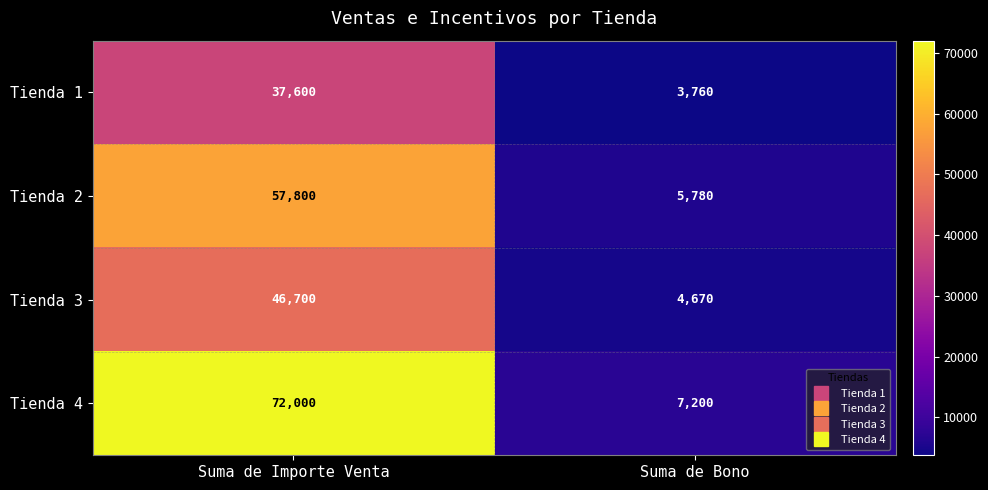

Which label corresponds to the smallest value in the chart?

Suma de Bono